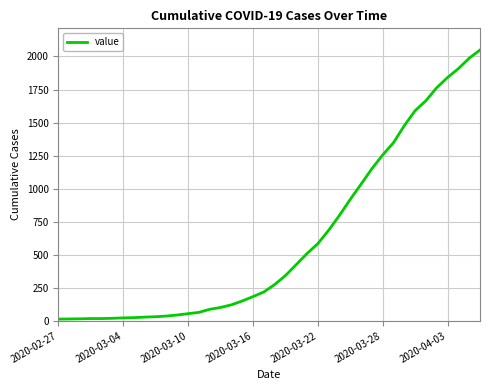

How many series are shown in this chart?

1